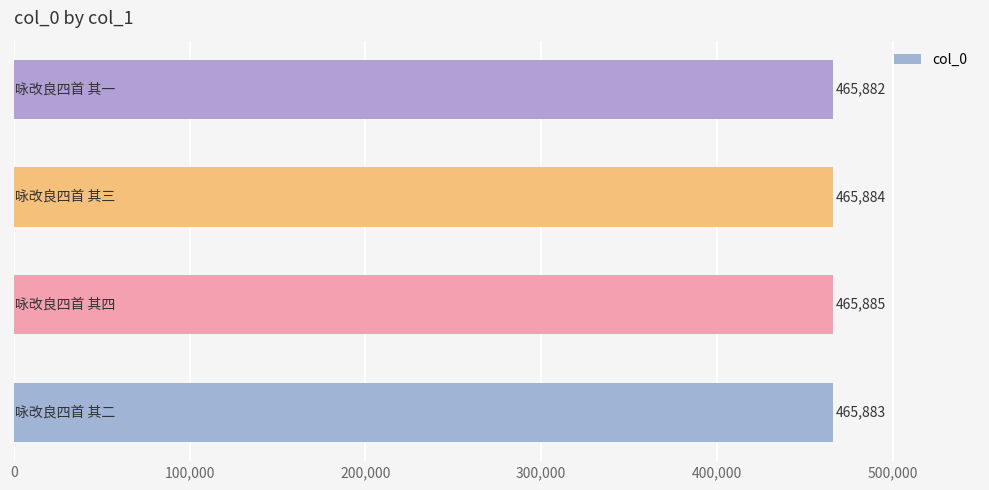

Count the values in the range 465883 to 465885.

3